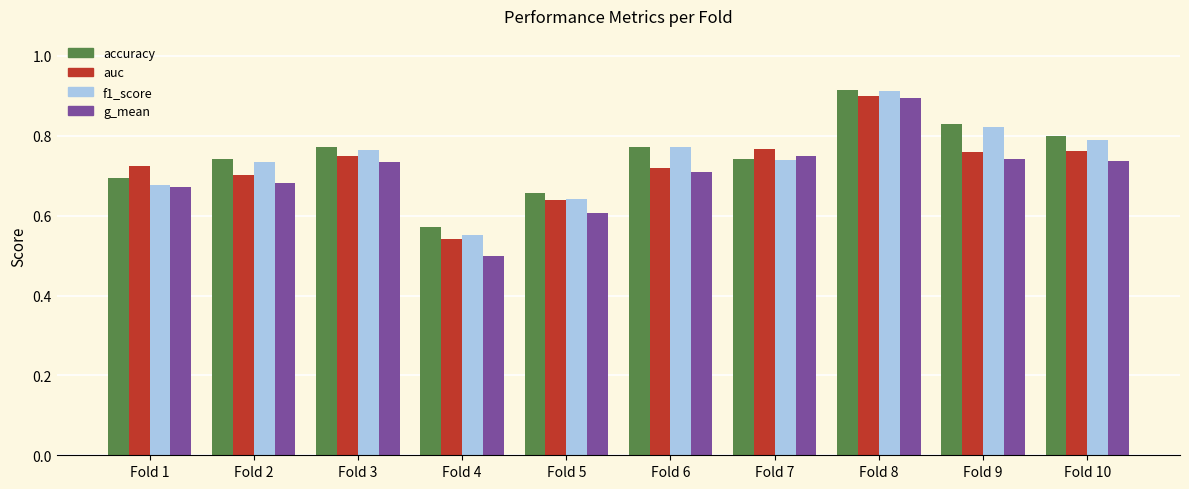

Count the f1_score values in the range 0 to 1.

10